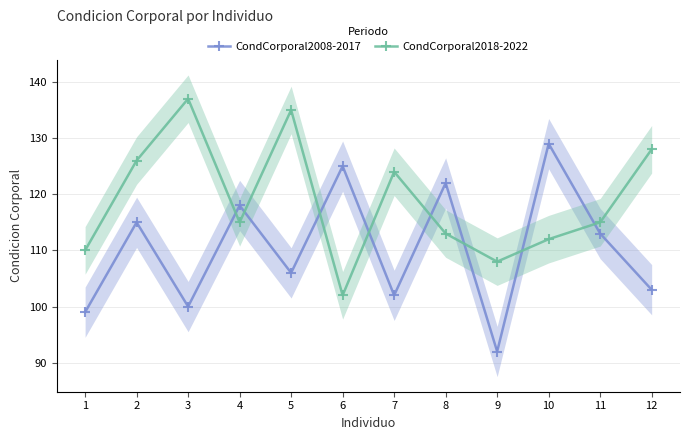

What is the value of the CondCorporal2018-2022 point at the 8th from the left?

113